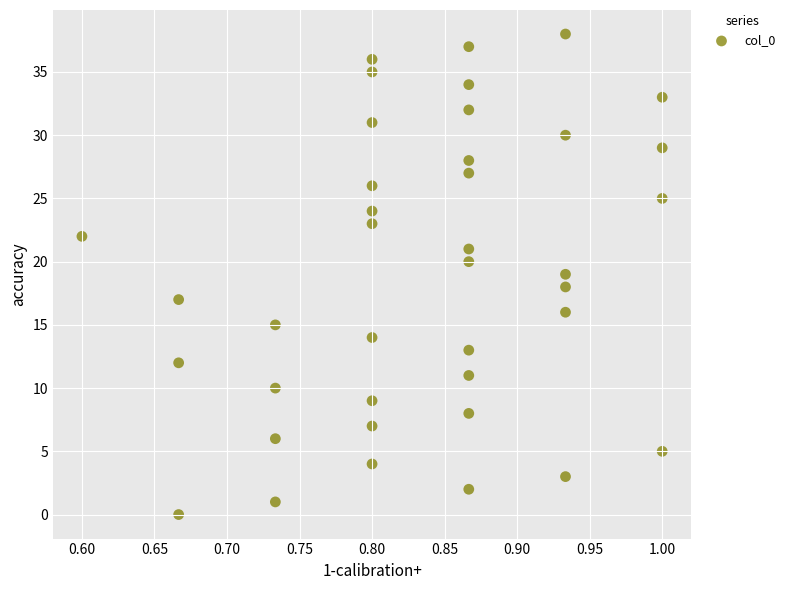

What is the range of Y values (max minus min)?

38